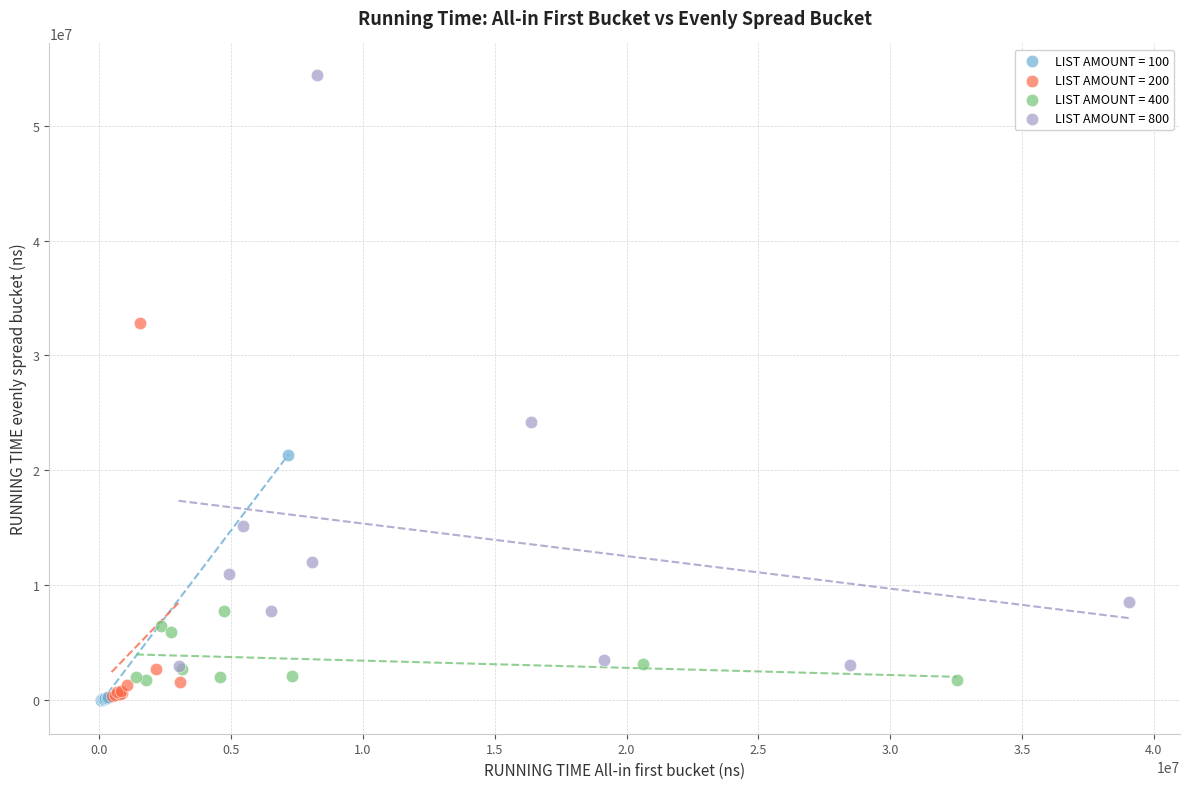

Which series reaches the maximum Y coordinate?

LIST AMOUNT = 800